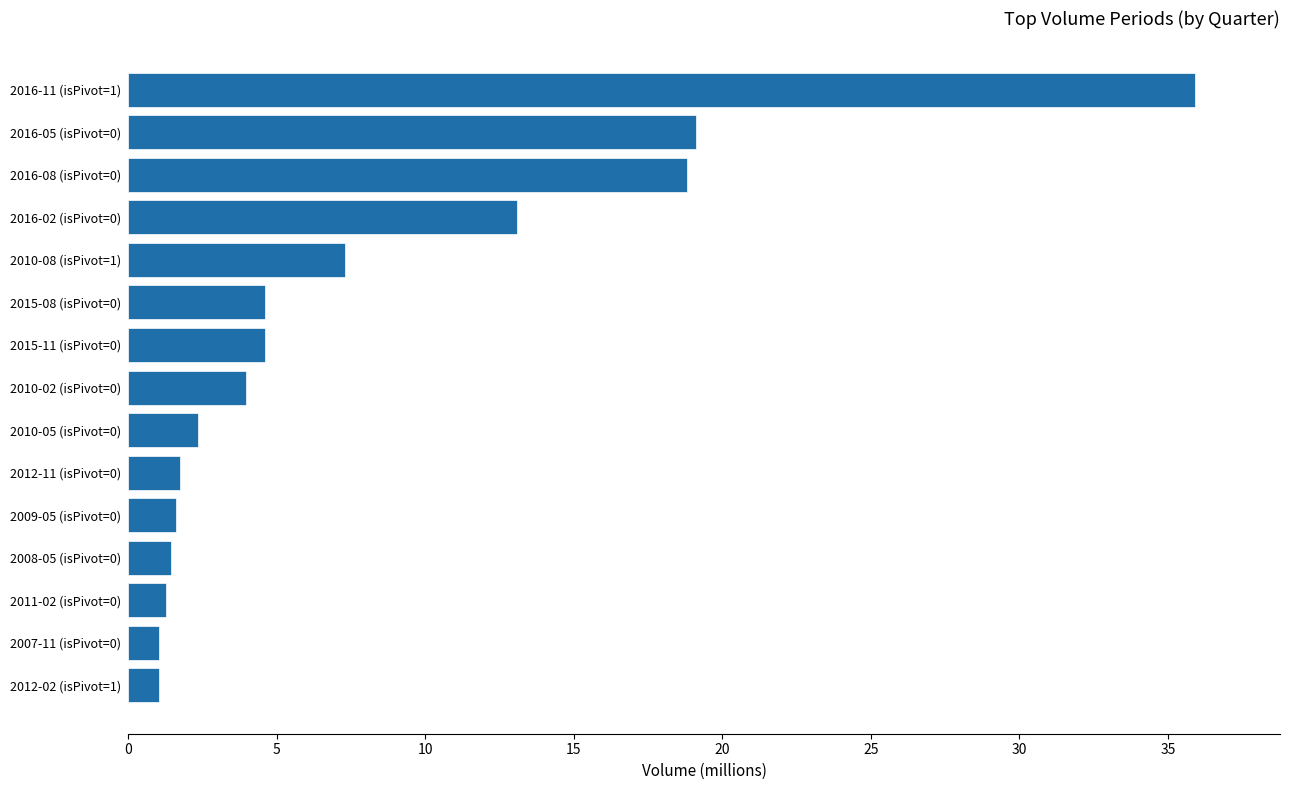

What is the difference between the second highest and minimum values?

18.1